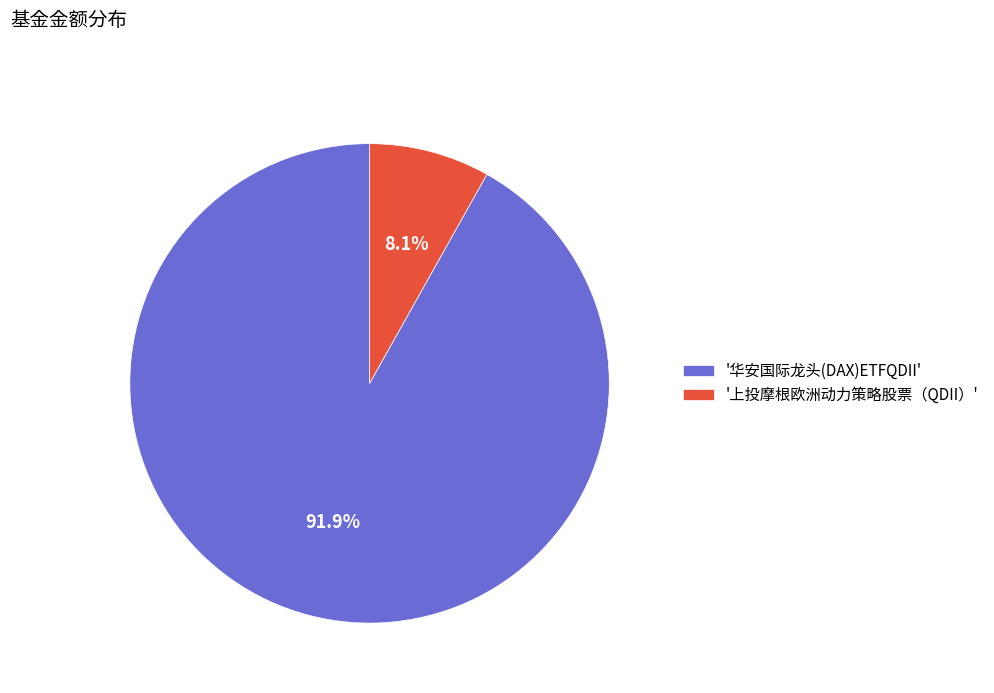

Count the number of slices in the pie.

2